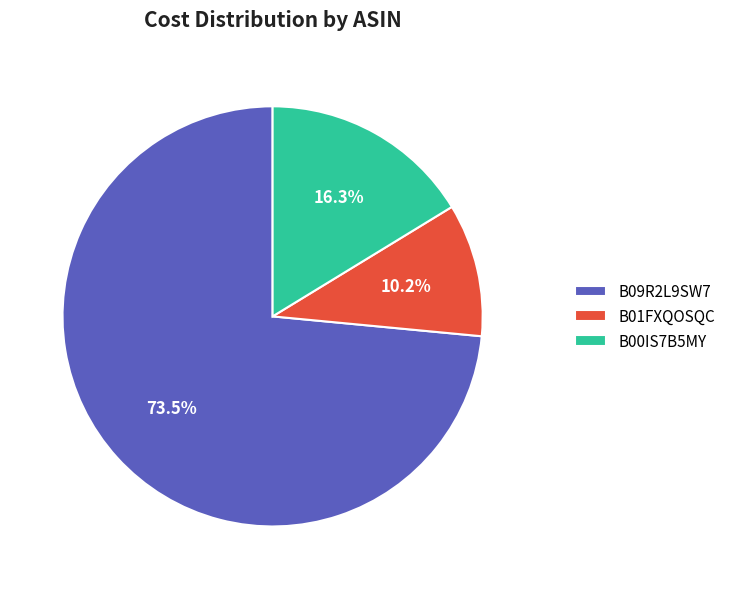

To the nearest percent, what is the difference between the B01FXQOSQC and B00IS7B5MY slice percentages?

6%